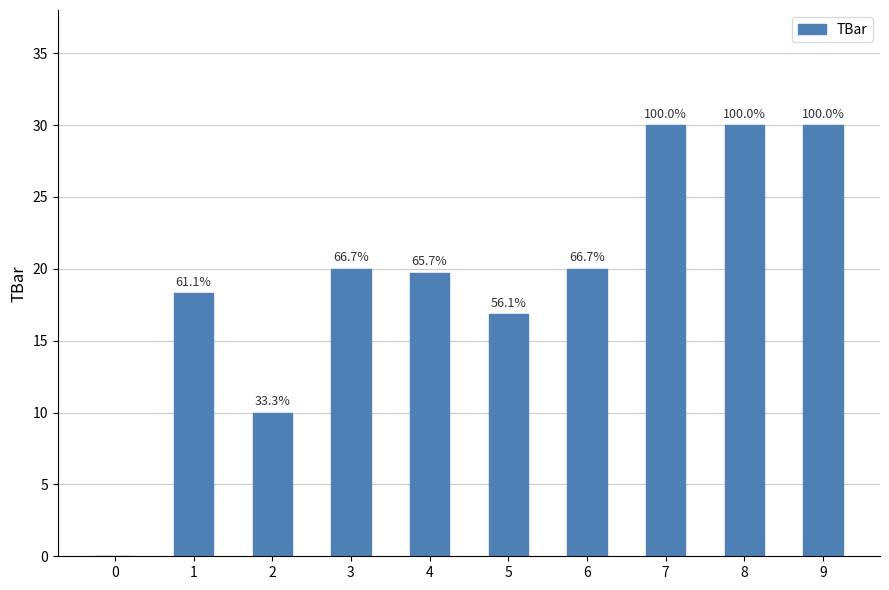

Where is the data nearest to the value 15?

5